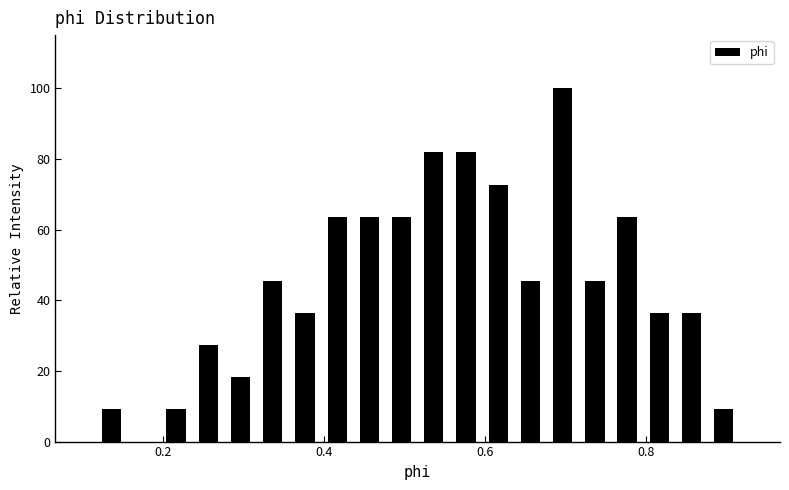

Around what value on the x-axis is the tallest bar? Give the approximate position of its centre, as read against the axis.

0.70